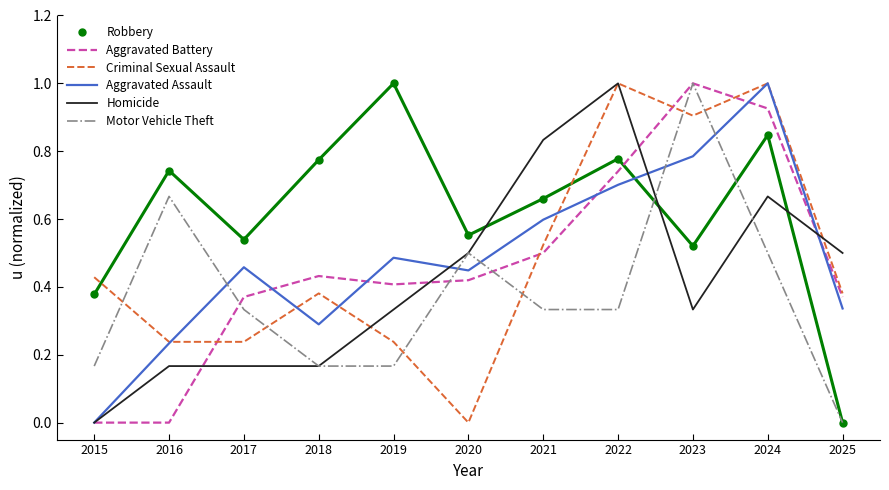

What are all the series names shown in the legend?

Robbery, Aggravated Battery, Criminal Sexual Assault, Aggravated Assault, Homicide, Motor Vehicle Theft